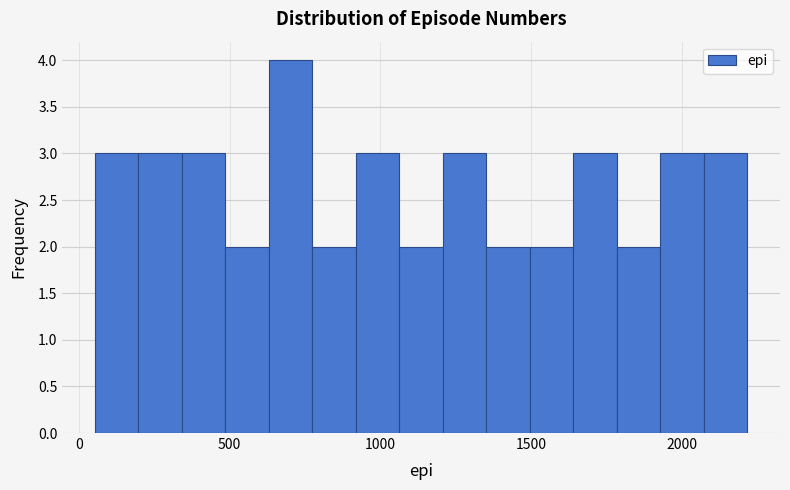

Around what value on the x-axis is the tallest bar? Give the approximate position of its centre, as read against the axis.

700